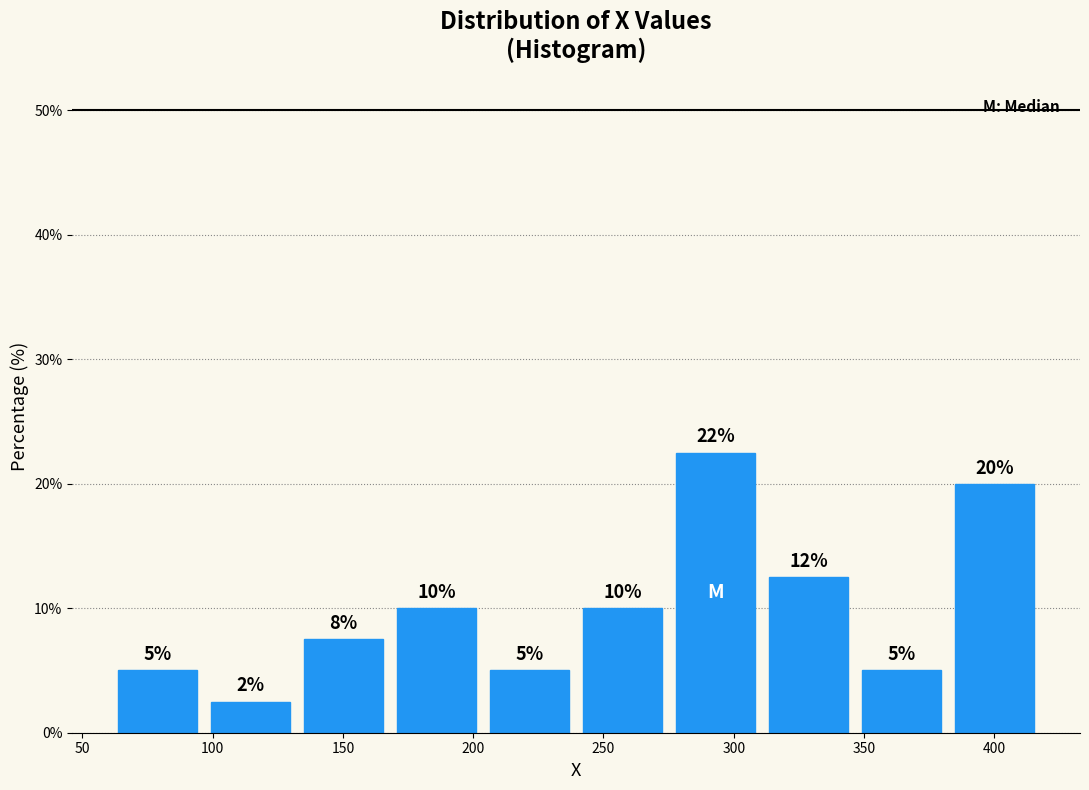

Which range on the x-axis has the tallest bar?

275 to 310